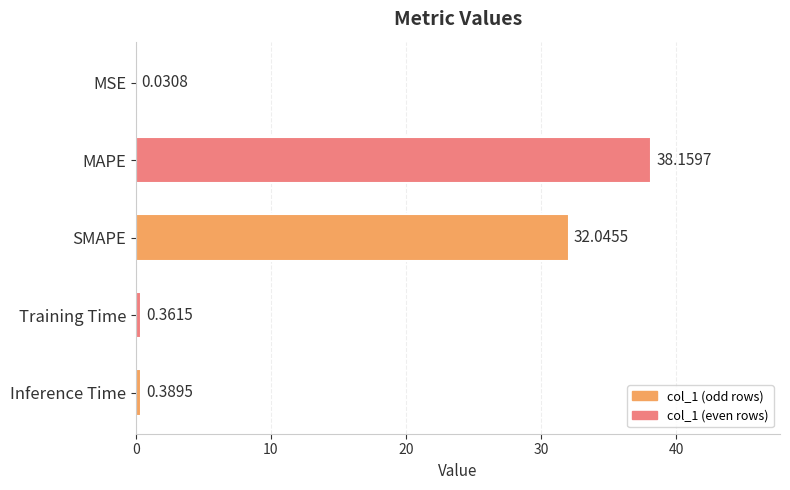

Between Training Time and SMAPE, which is larger?

SMAPE